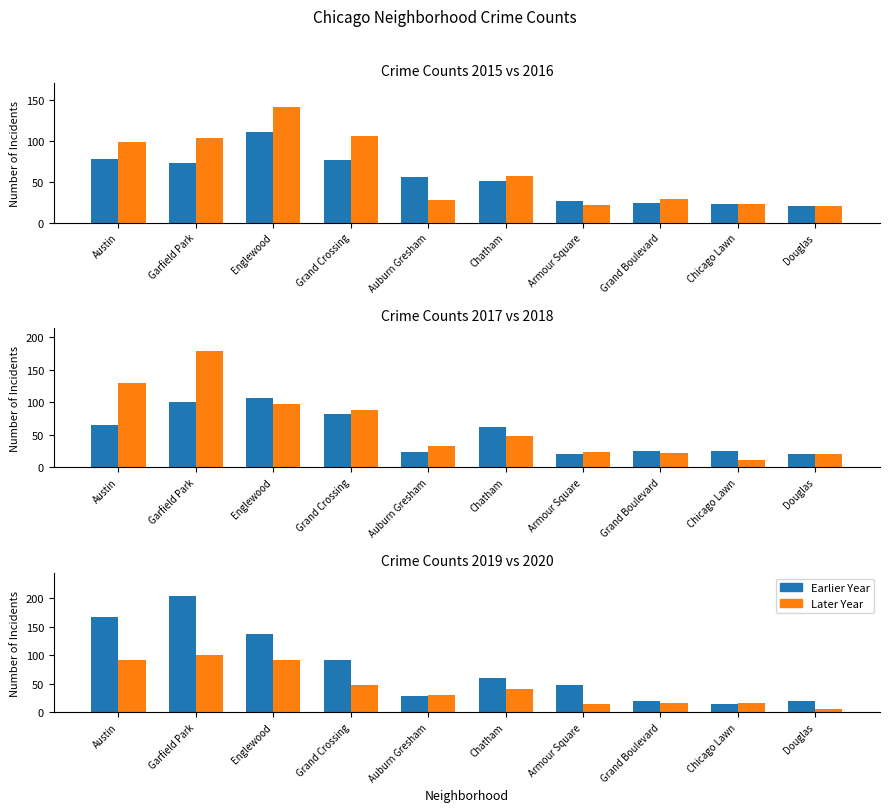

What value does the 2018 series have at Auburn Gresham, to the nearest 50?

50